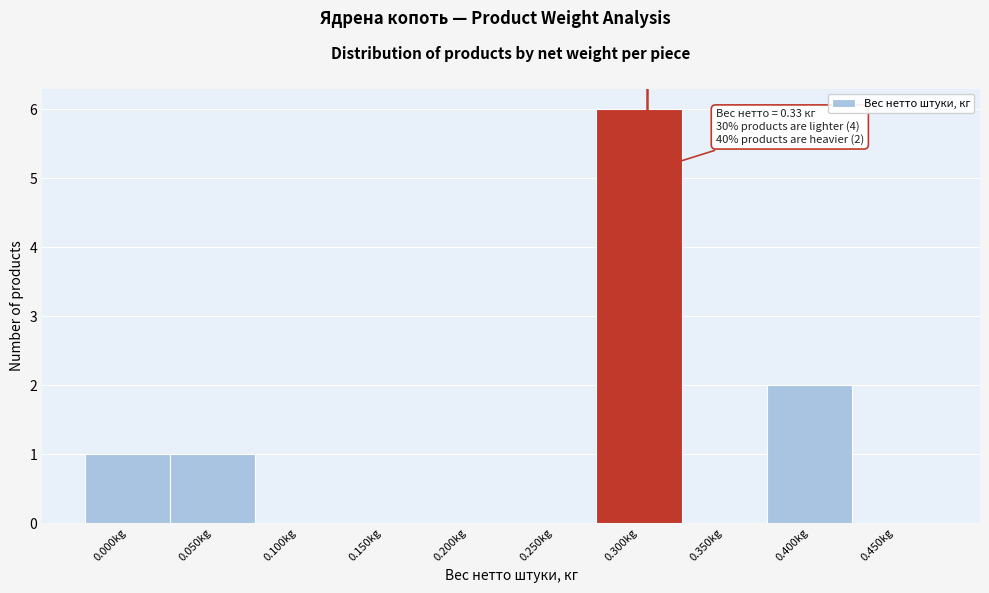

Reading left to right, list all the values displayed in this chart.

0.000kg=1	0.050kg=1	0.100kg=0	0.150kg=0	0.200kg=0	0.250kg=0	0.300kg=6	0.350kg=0	0.400kg=2	0.450kg=0